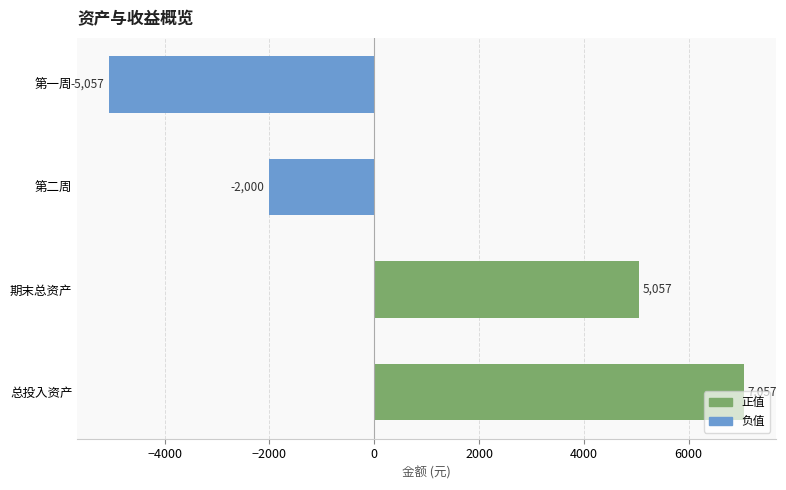

What is the smallest value displayed?

-5057